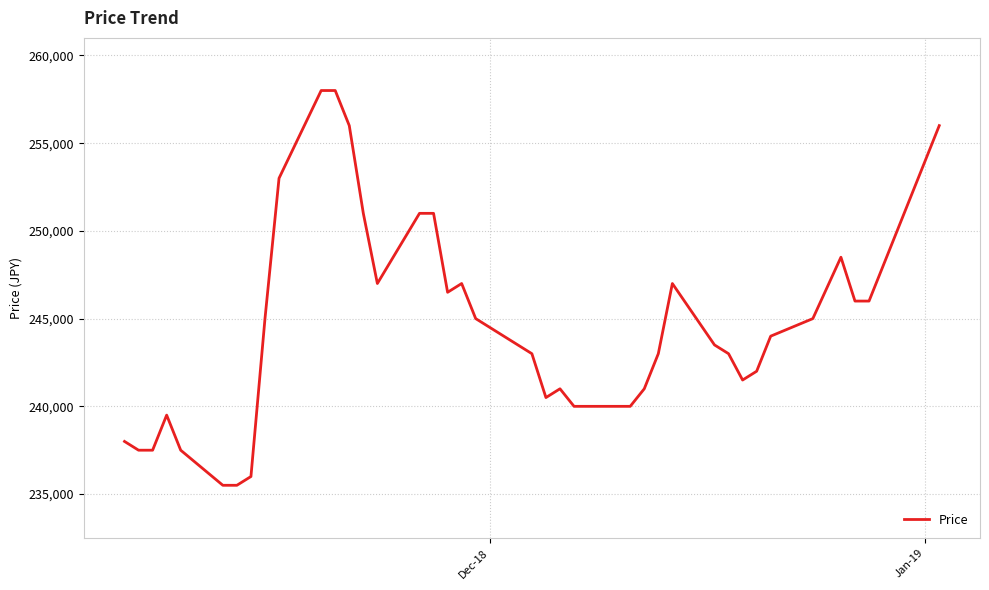

True or false: there are more than 2 points higher than both neighbors.

True